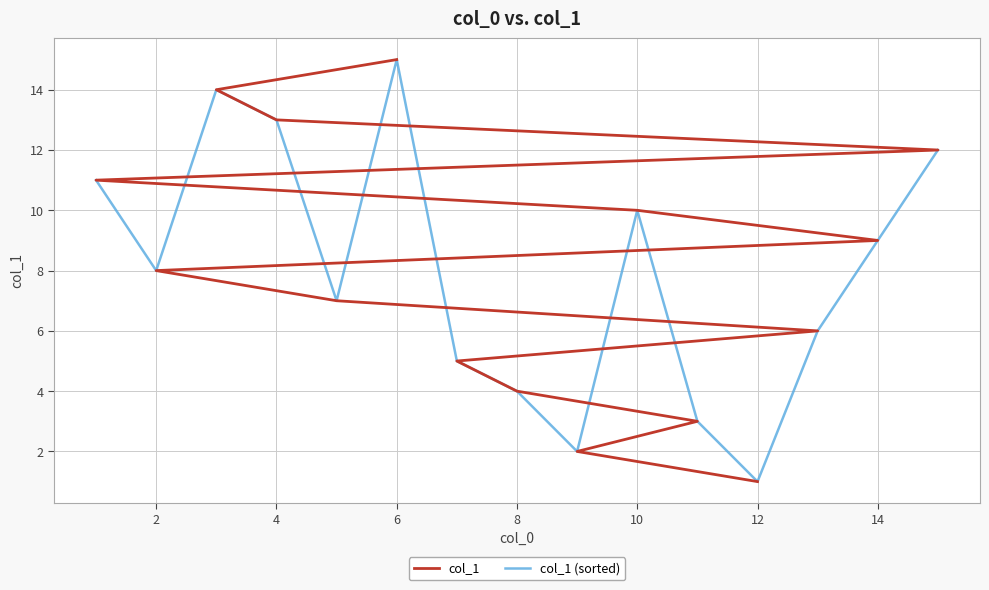

How many lines are shown in the chart?

2